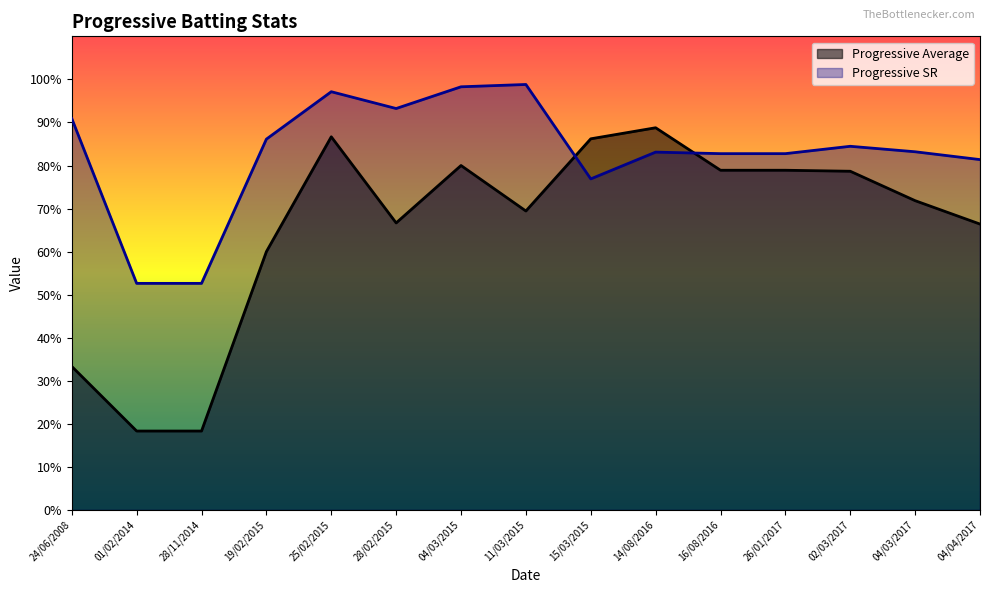

Rank the series at 02/03/2017 from highest to lowest value.

Progressive SR, Progressive Average